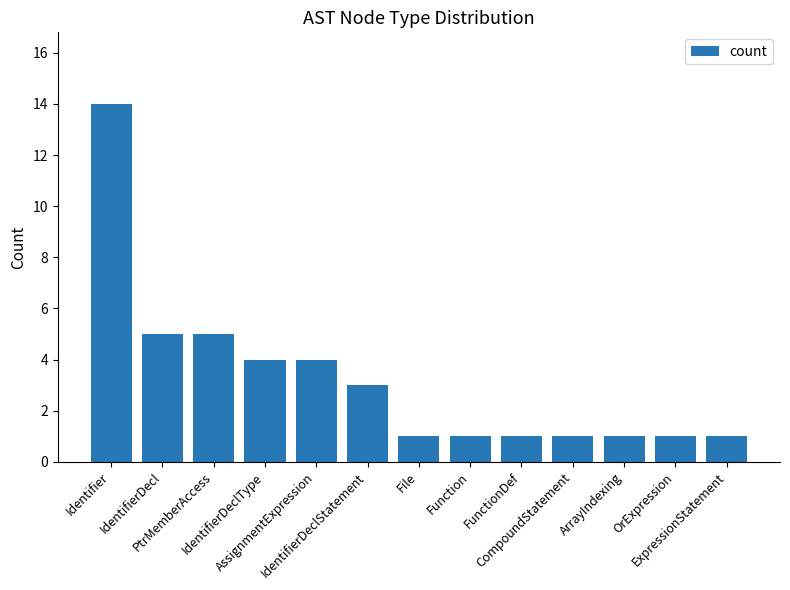

What is the minimum value shown in the chart?

1